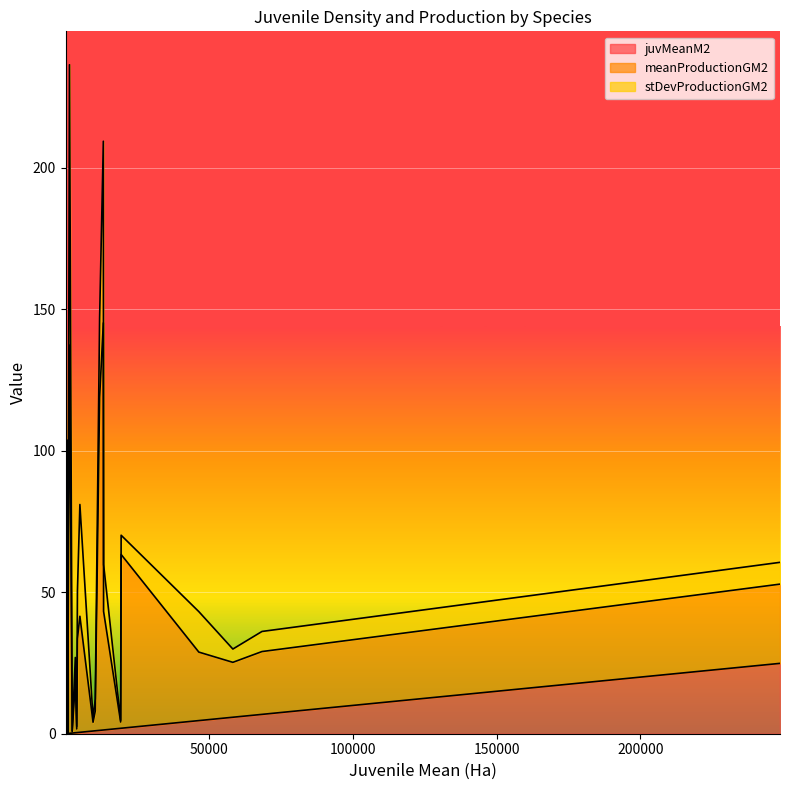

Is it true that meanProductionGM2 equals 41.9 at 13250?

True